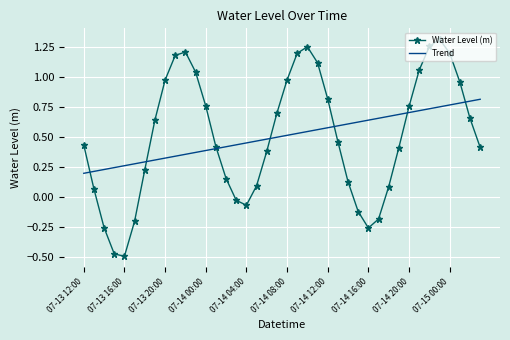

Rank the series by their maximum value, from highest to lowest.

Water Level (m), Trend